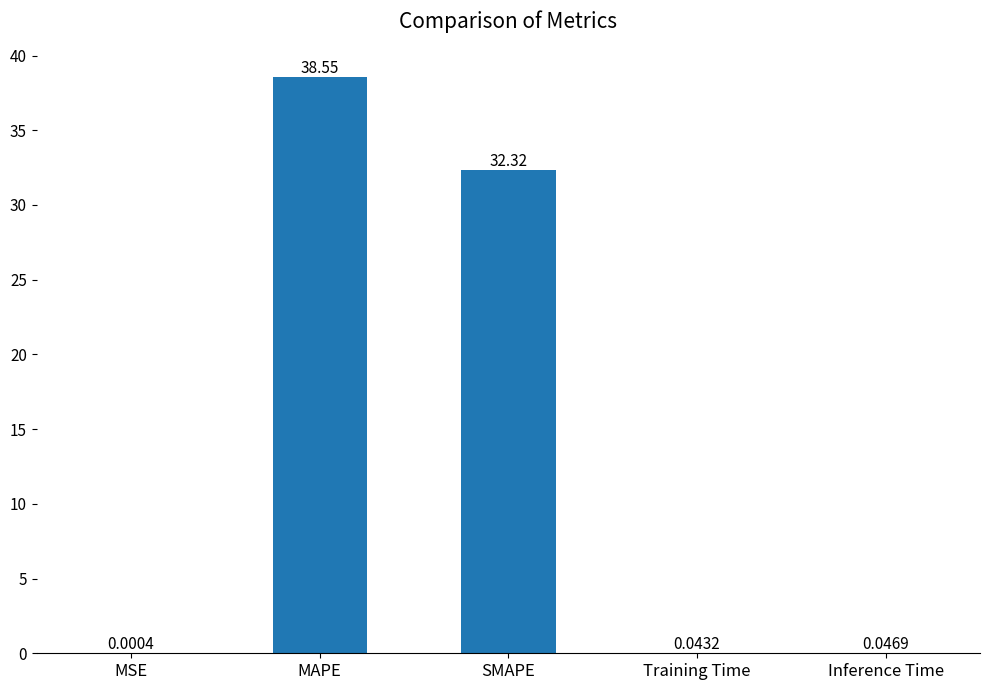

Between MAPE and SMAPE, which is larger?

MAPE